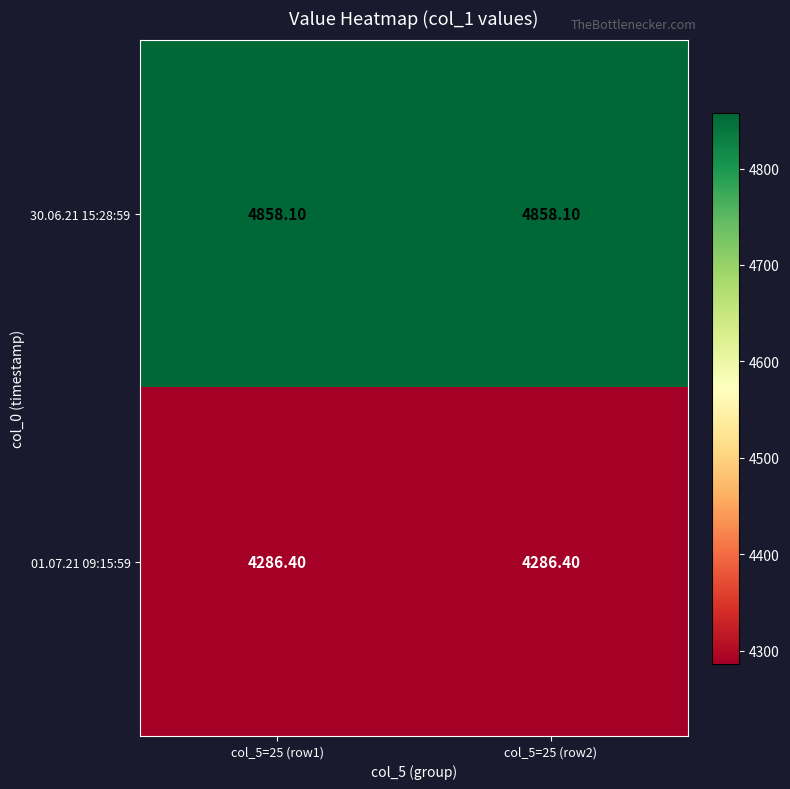

What is the spread (max minus min) of values at col_5=25 (row1)?

571.7